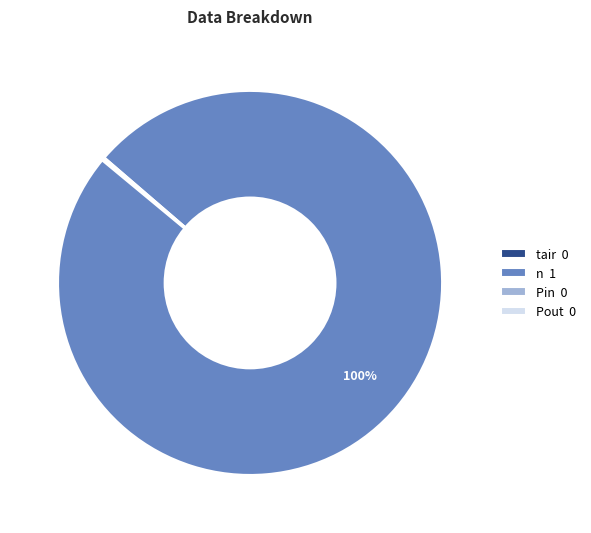

To the nearest percent, what is the average slice percentage?

25%